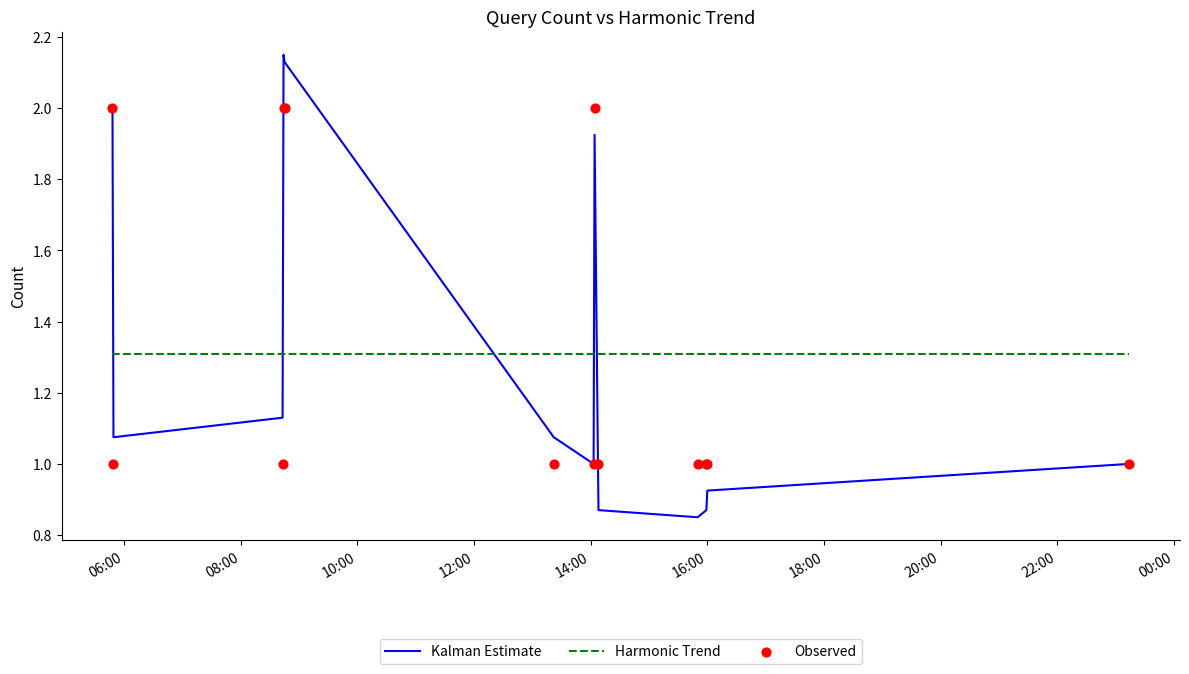

Which series has the widest spread of Y values?

Kalman Estimate